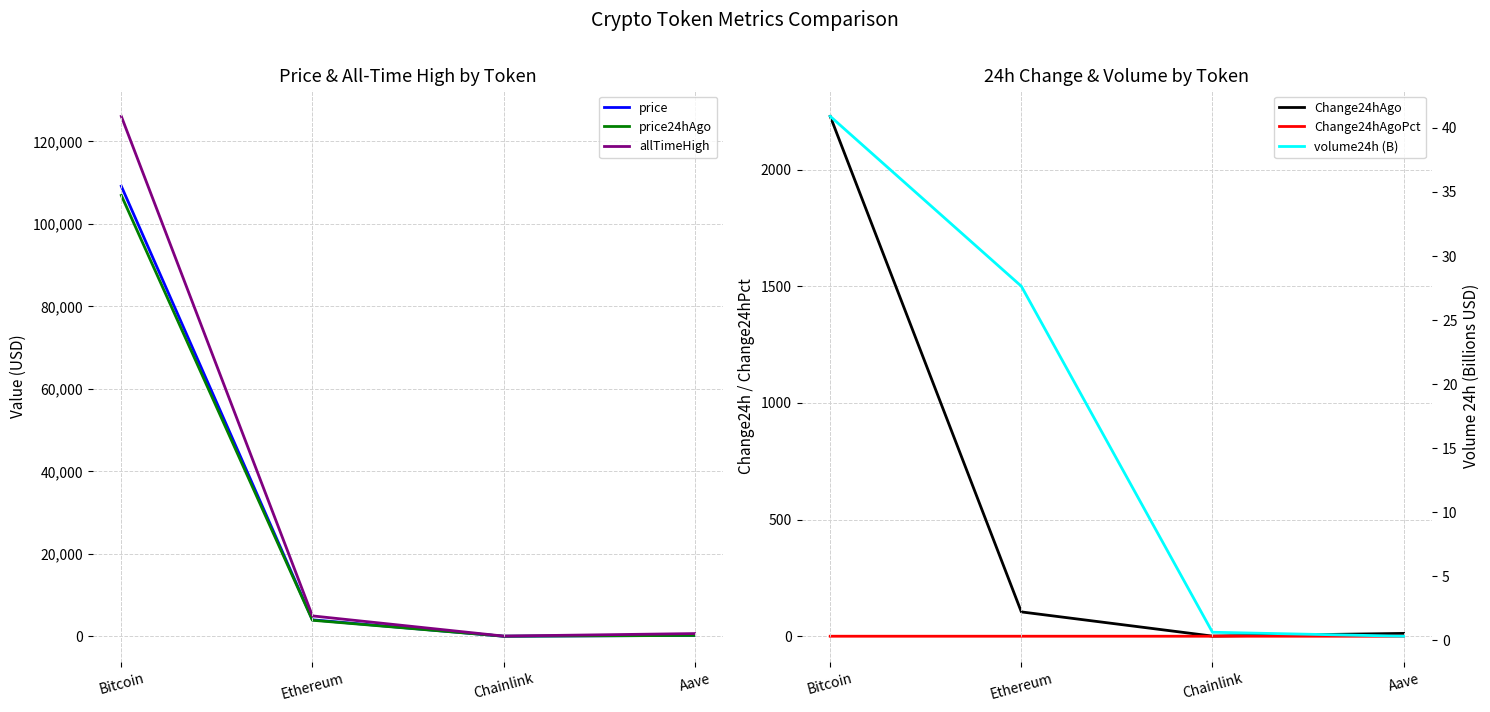

At Bitcoin, list the series in order from smallest to largest.

Change24hAgoPct, volume24h (B), Change24hAgo, price24hAgo, price, allTimeHigh